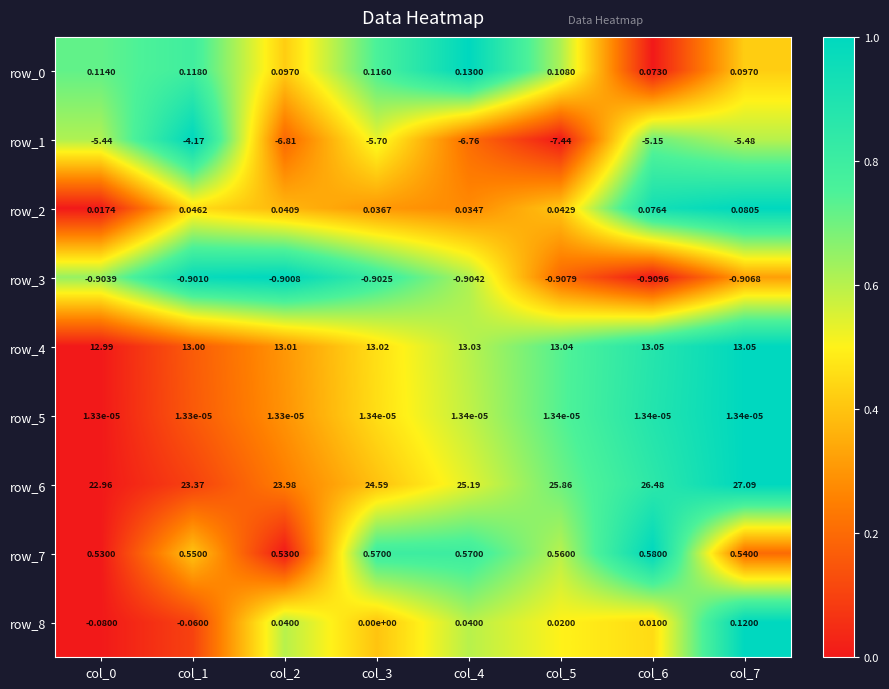

How many categories are shown in the chart?

8